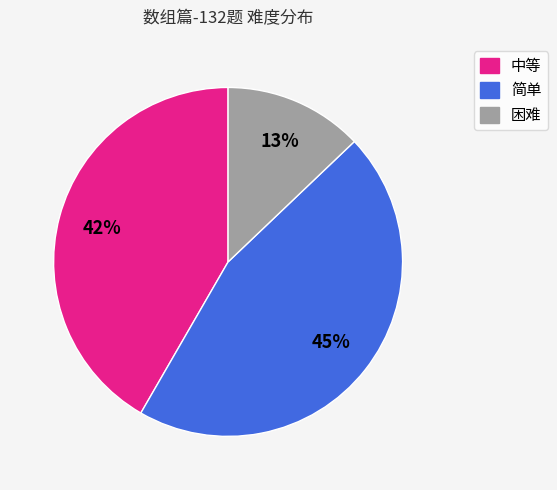

The 困难 slice represents 22% of the pie. True or false?

False